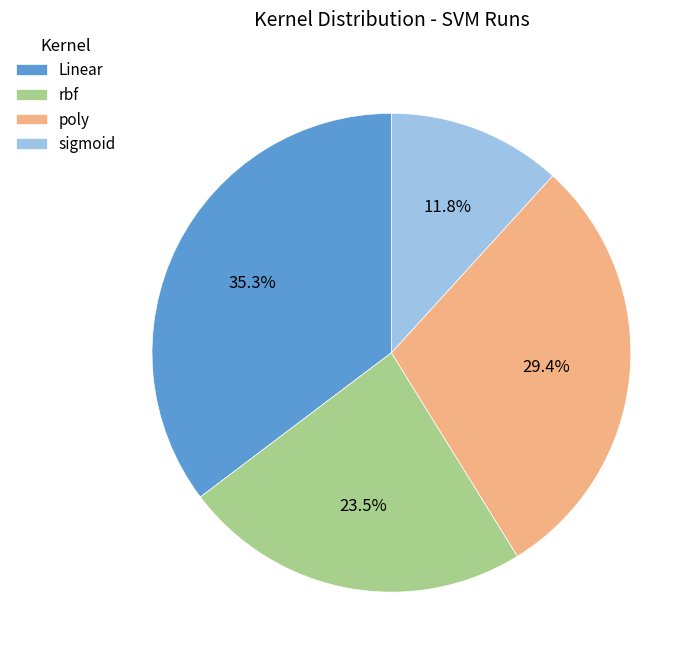

Is there any slice that represents more than half of the pie?

No